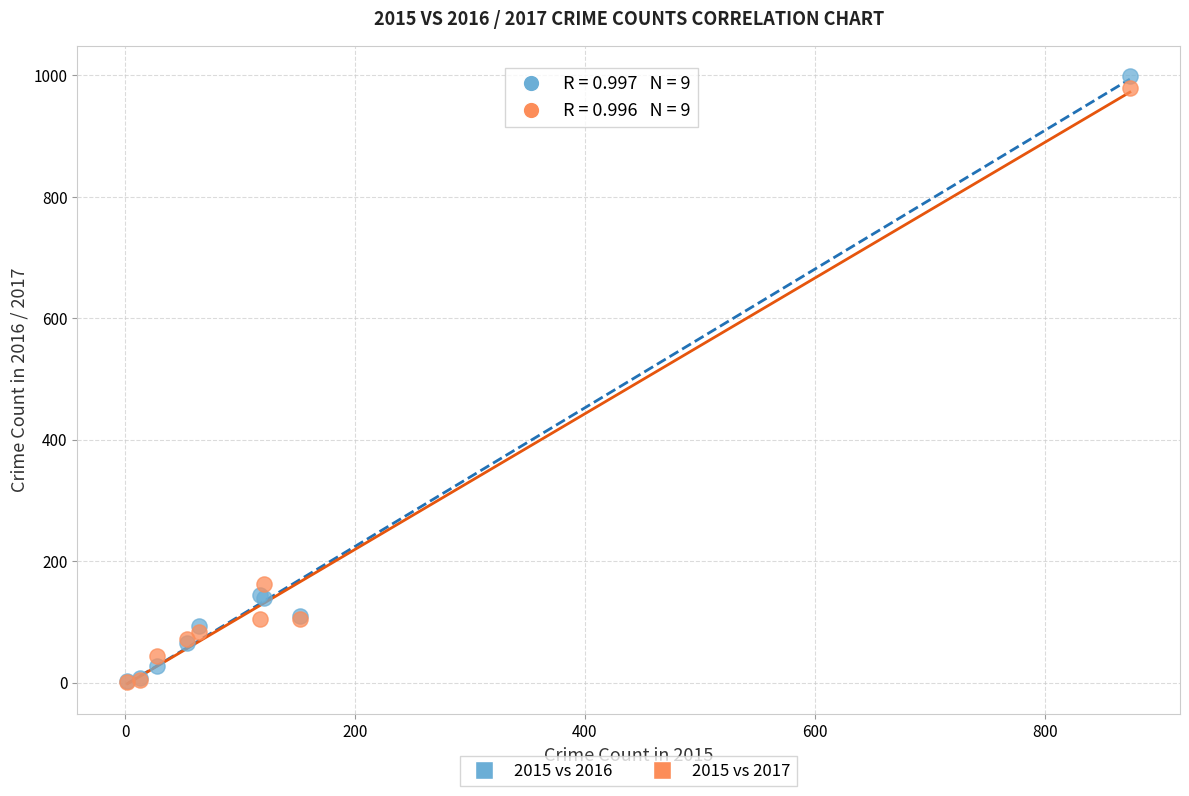

In the 2015 vs 2016 series, what Y value is closest to 500?

145